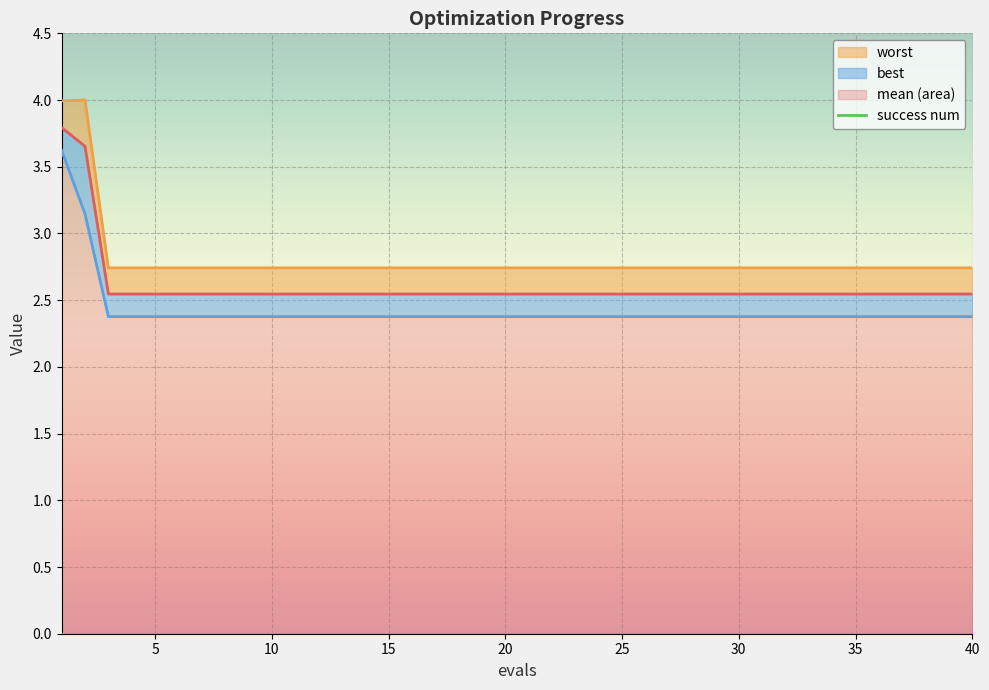

True or false: success num has more than 2 points higher than both neighbors.

False